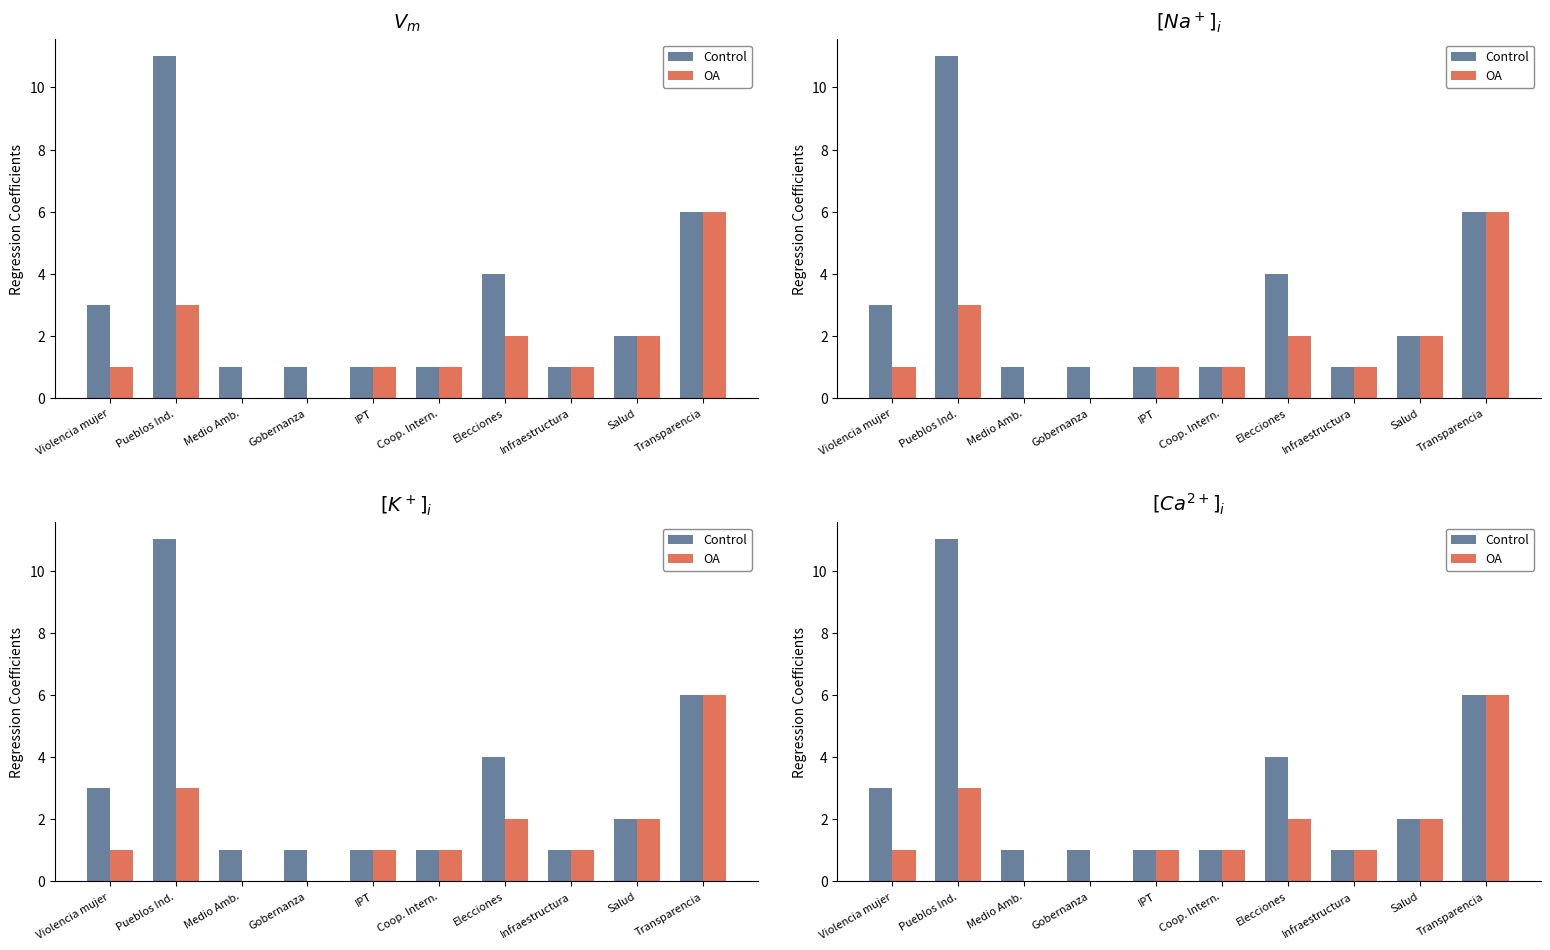

What is the difference between the Control values at Violencia mujer and Transparencia?

3